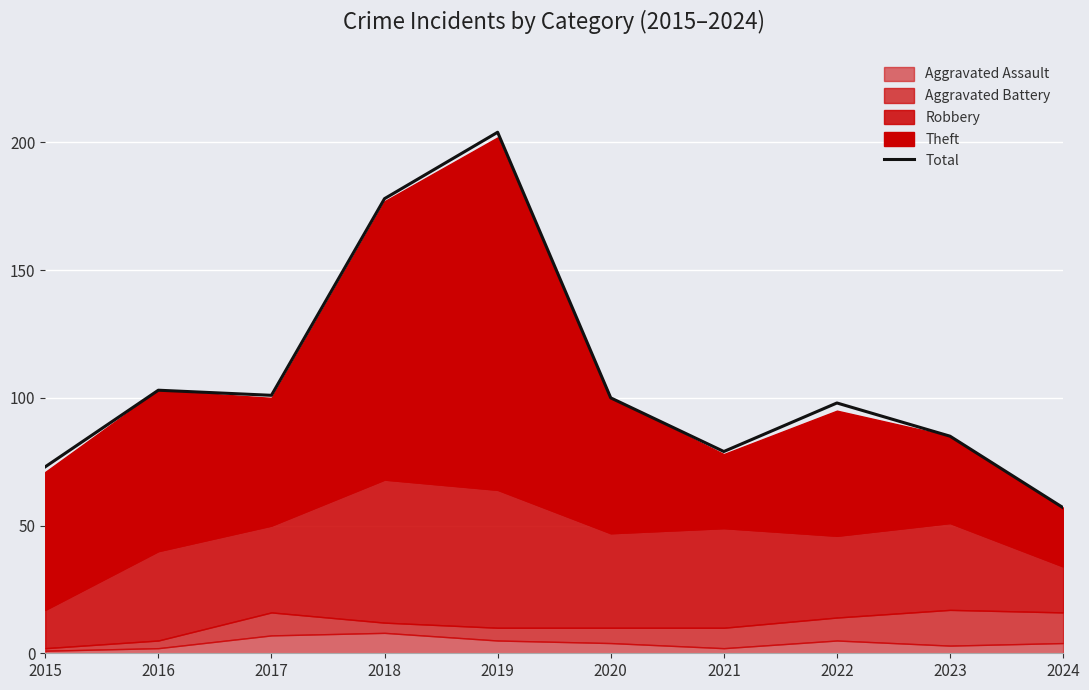

At which category does the data reach its first local valley?

2017